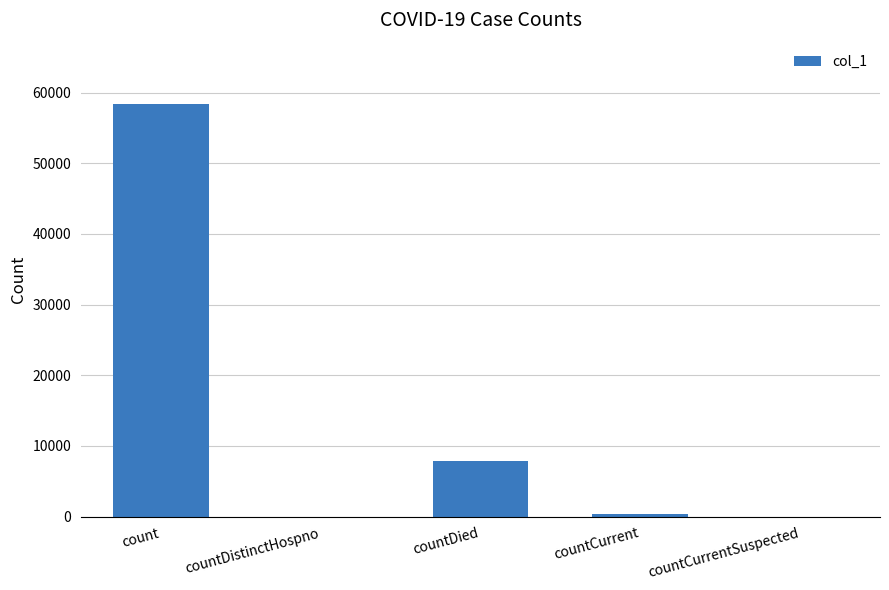

How many series are shown in this chart?

1